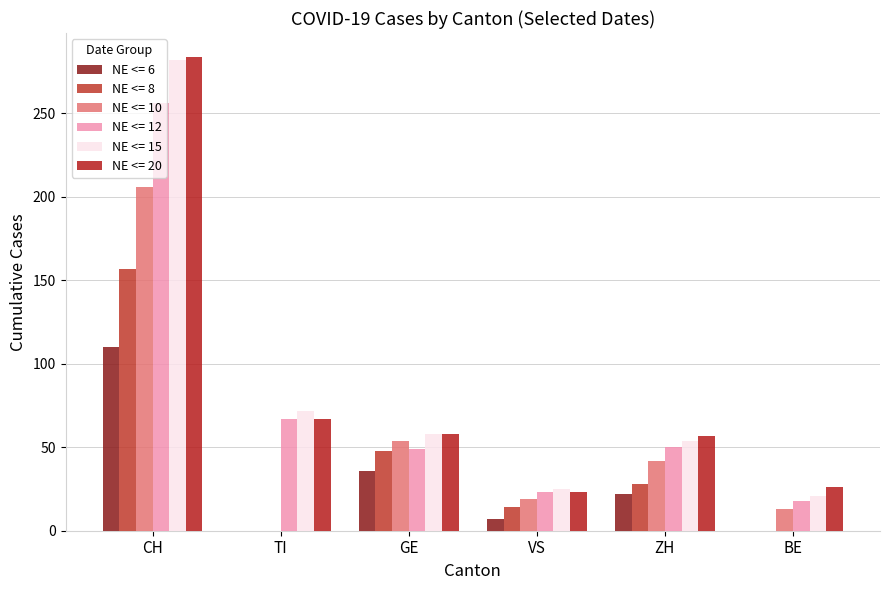

List the series in order of their peak value, lowest first.

NE <= 6, NE <= 8, NE <= 10, NE <= 12, NE <= 15, NE <= 20